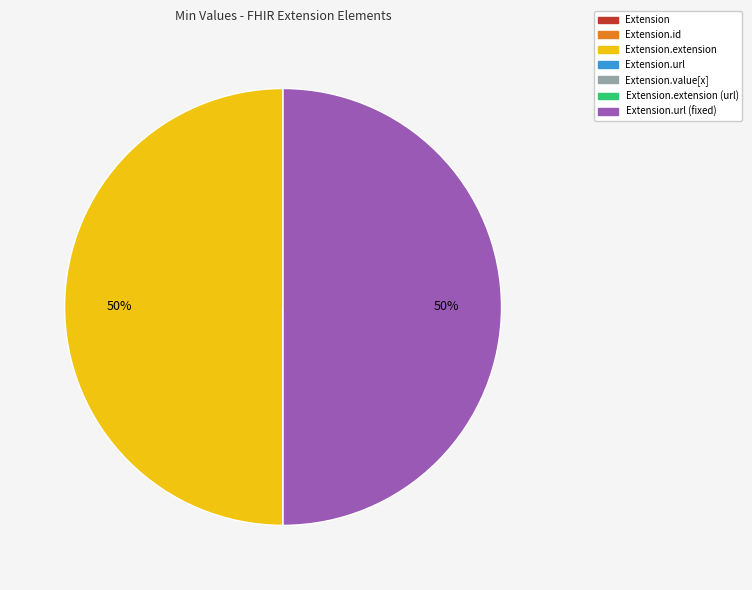

To the nearest percent, what is the average slice percentage?

14%